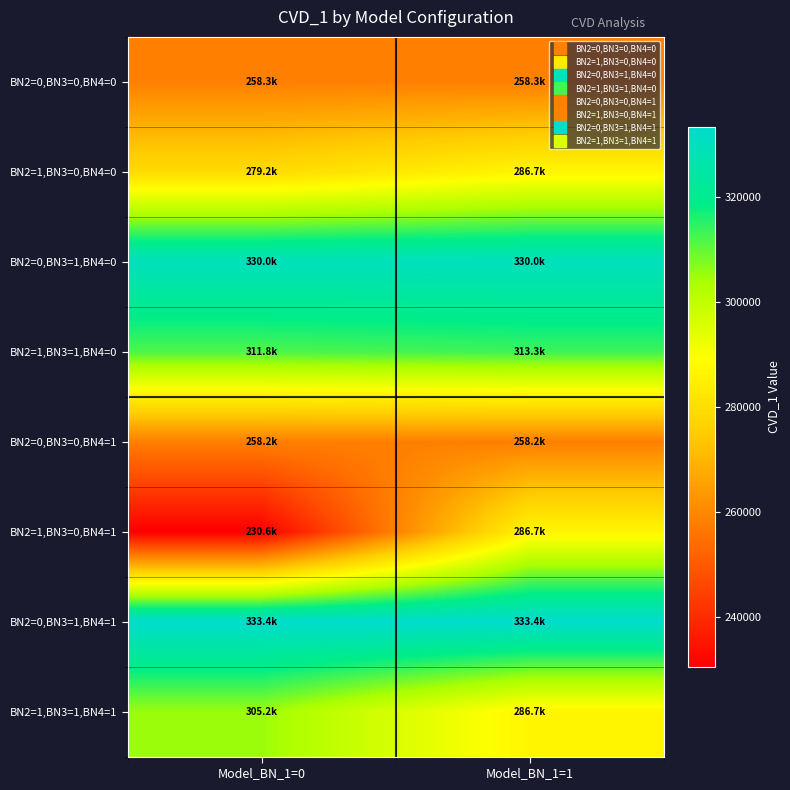

At how many categories does at least one series exceed 330036?

2